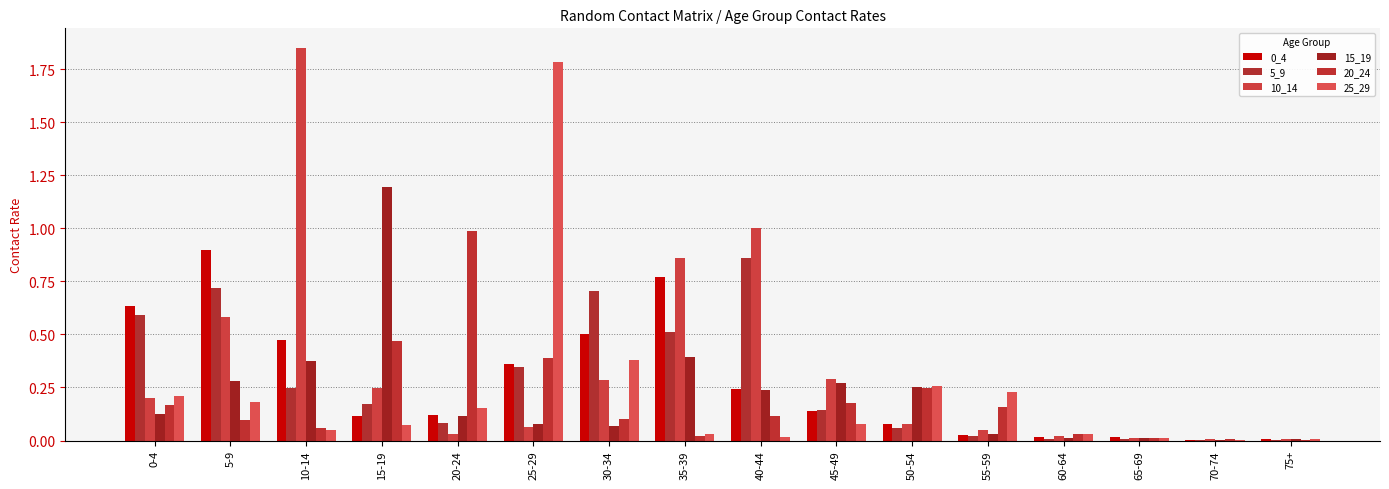

At how many categories does at least one series exceed 0?

16